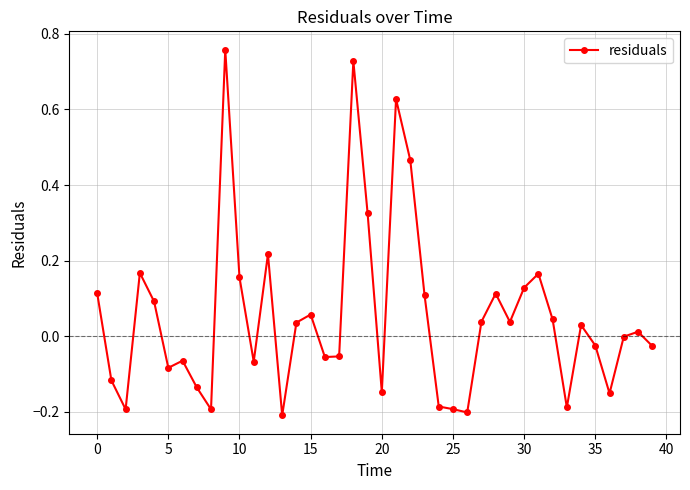

What is the difference between the maximum and minimum values?

1.0